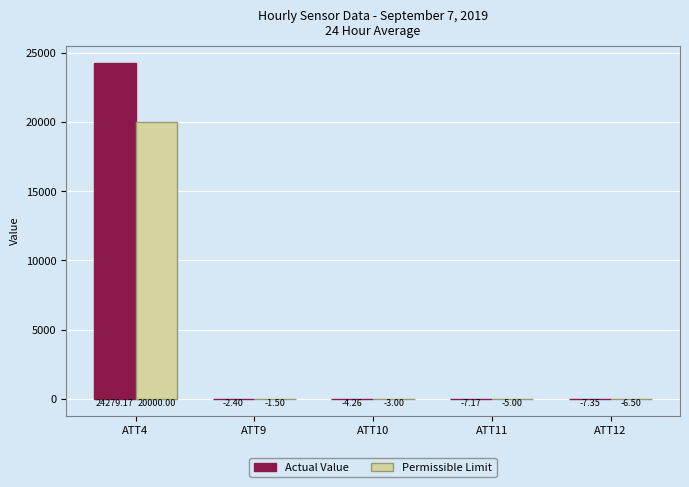

What is the sum of the Permissible Limit values at ATT12 and ATT11?

-11.5